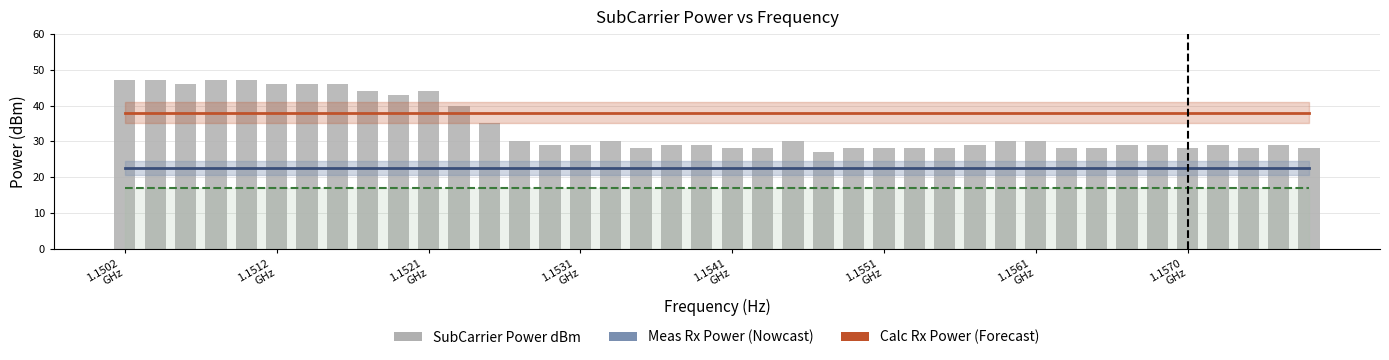

What is the value of the Calc Rx Power dBm bar at the 13th from the left?

38.0